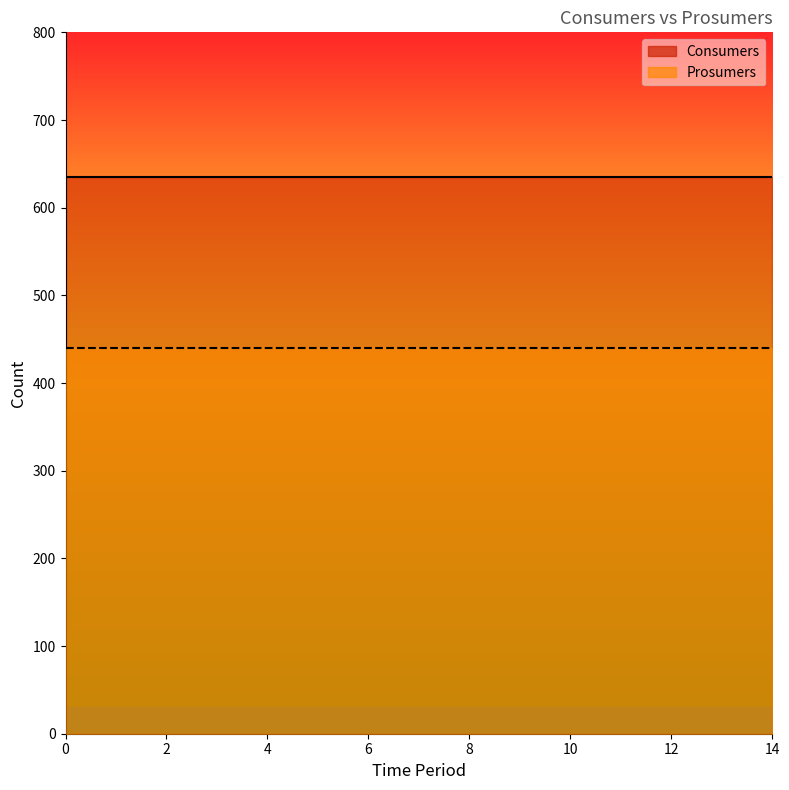

True or false: Prosumers and Consumers cross at least once.

False